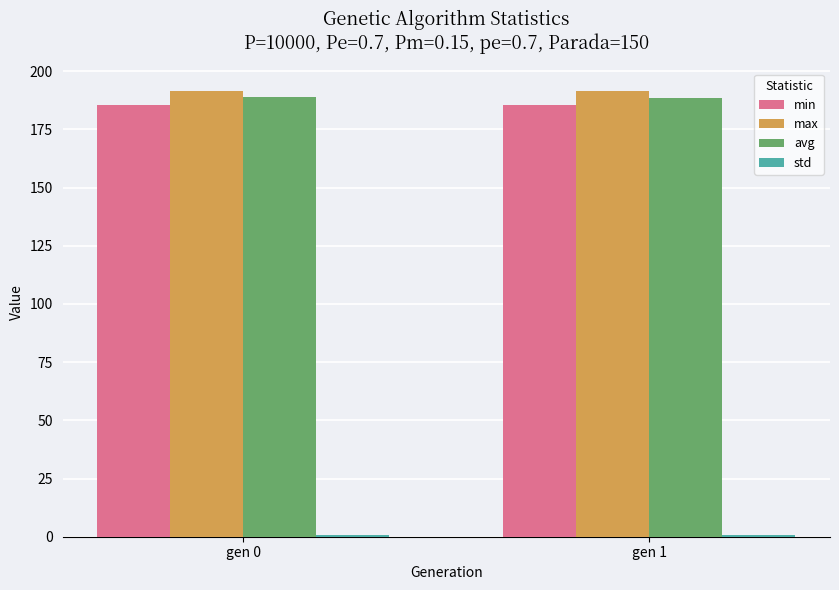

What is the greatest value displayed?

191.6